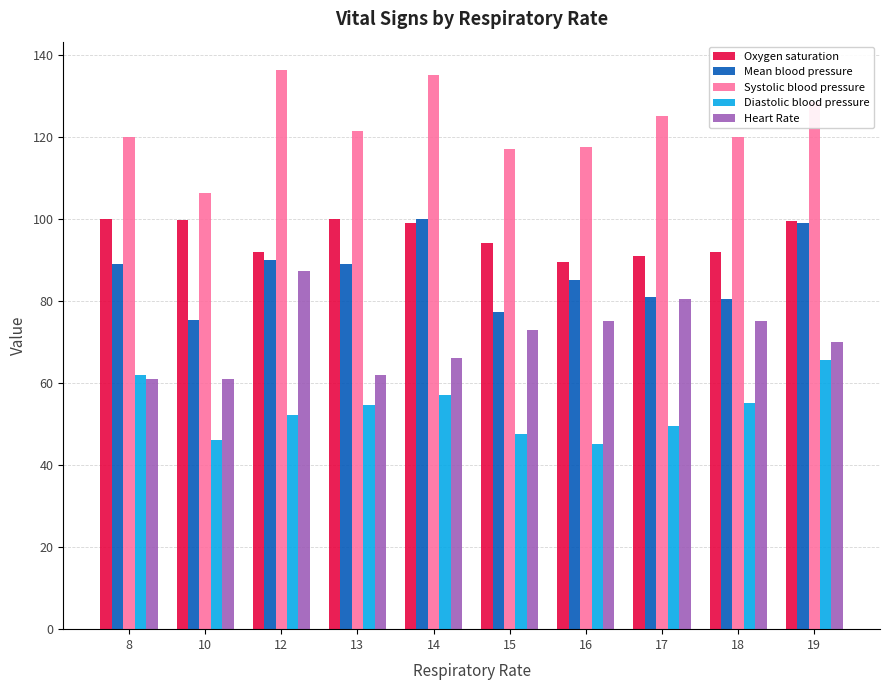

What is the maximum value shown in the chart?

136.3